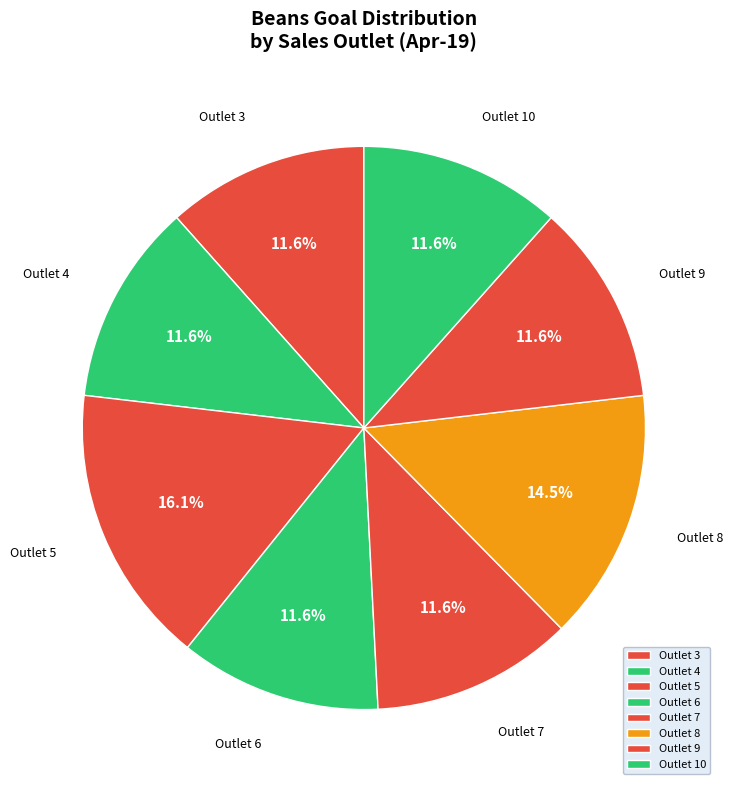

Combined, what portion of the pie is Outlet 4 and Outlet 8?

26.0%